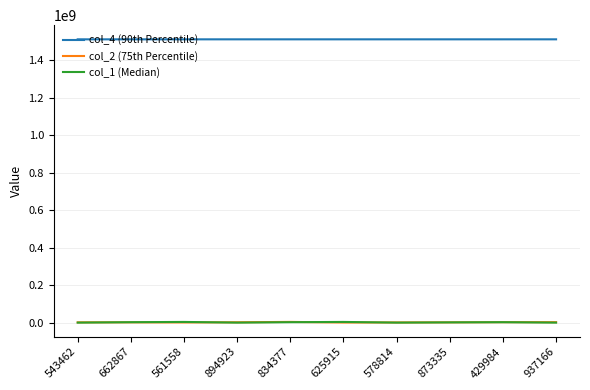

Which series has the widest spread of values?

col_1 (Median)